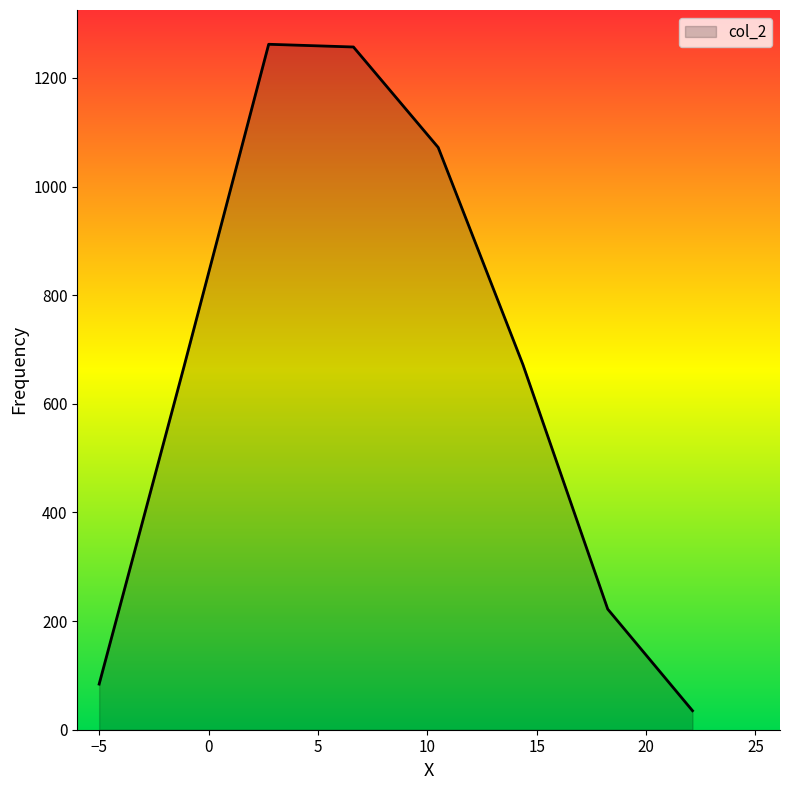

Count the number of categories in the chart.

8